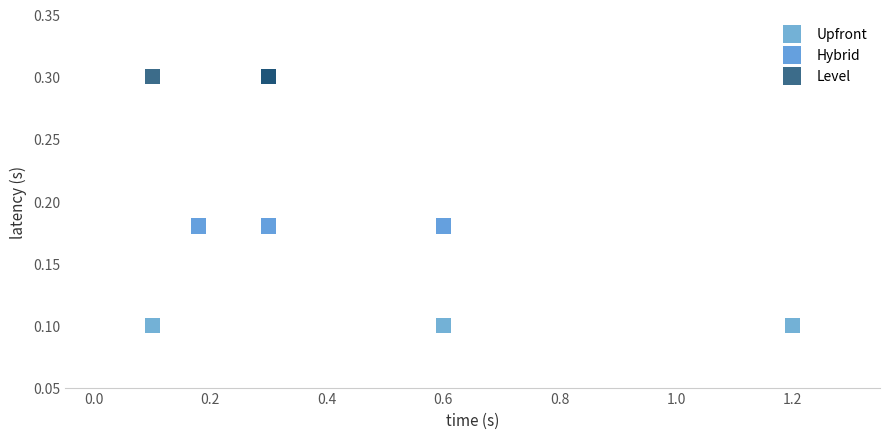

Which series reaches the minimum Y coordinate?

Upfront